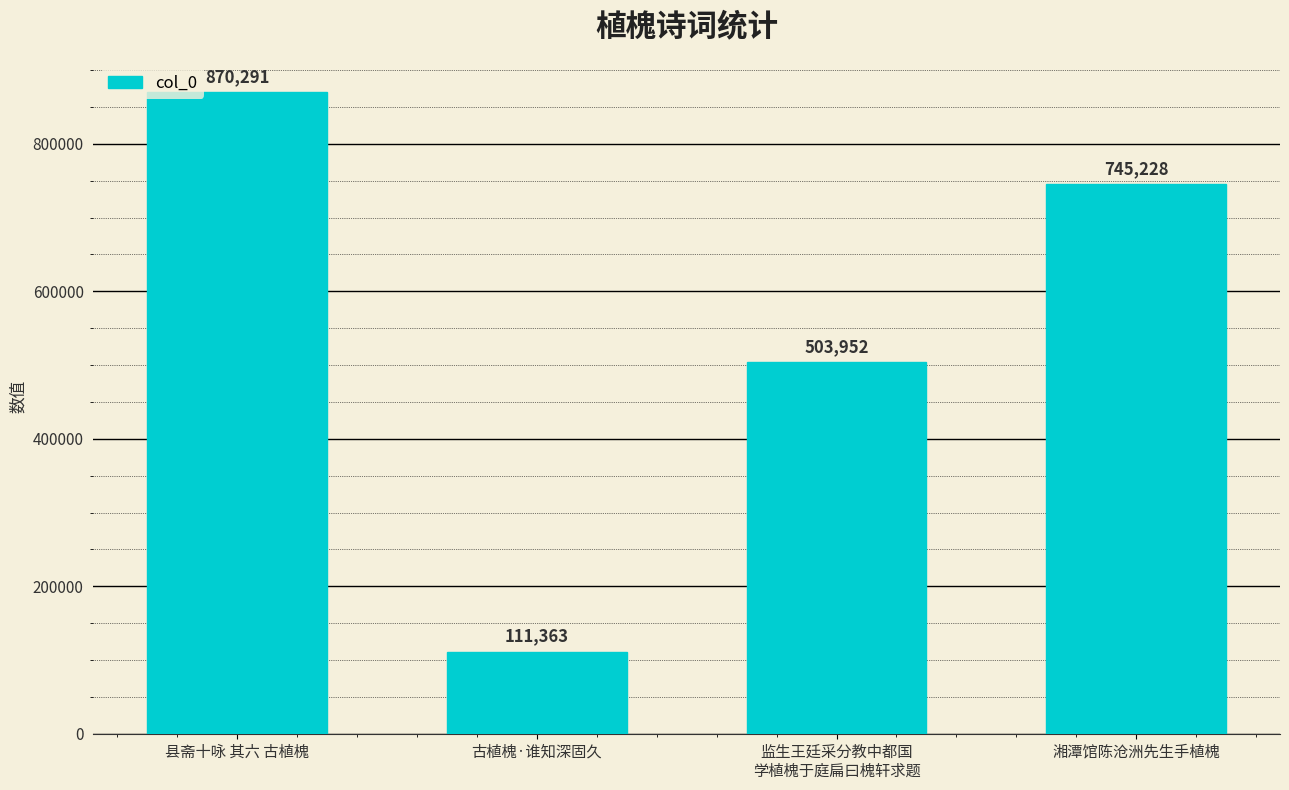

What position from the right is 古植槐·谁知深固久?

3